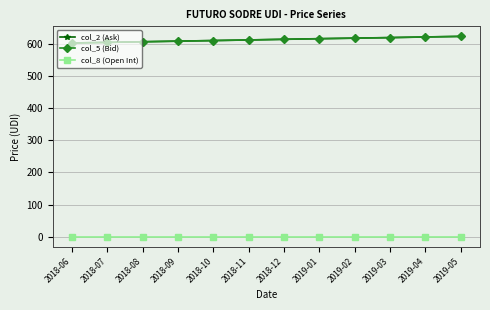

At how many categories does at least one series exceed 368?

12